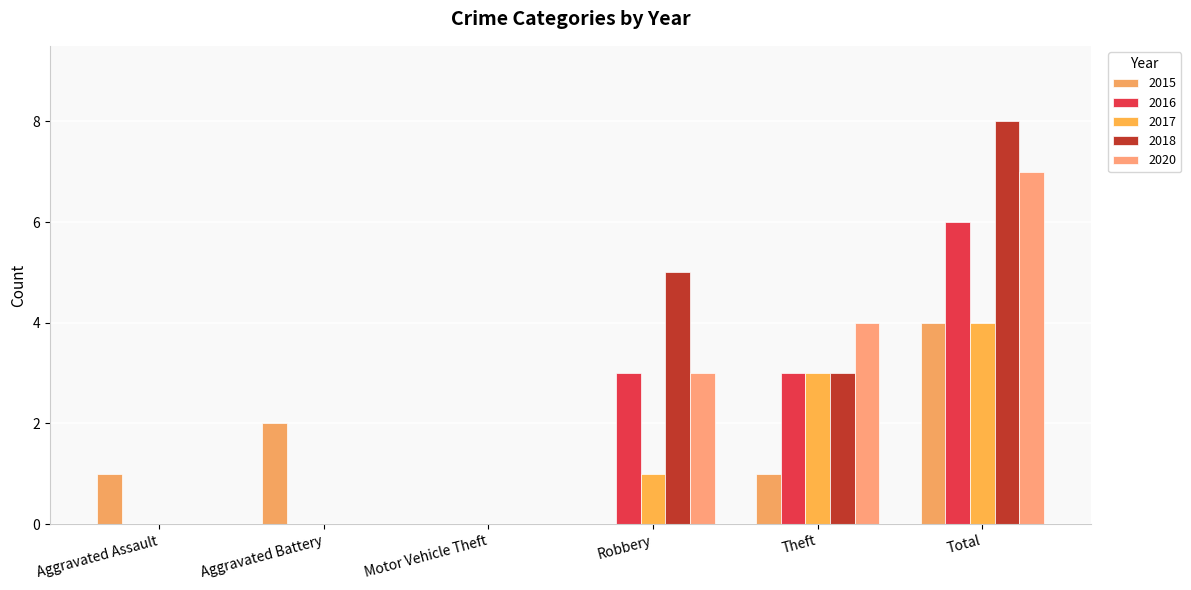

Which series has the largest total across all categories?

2018